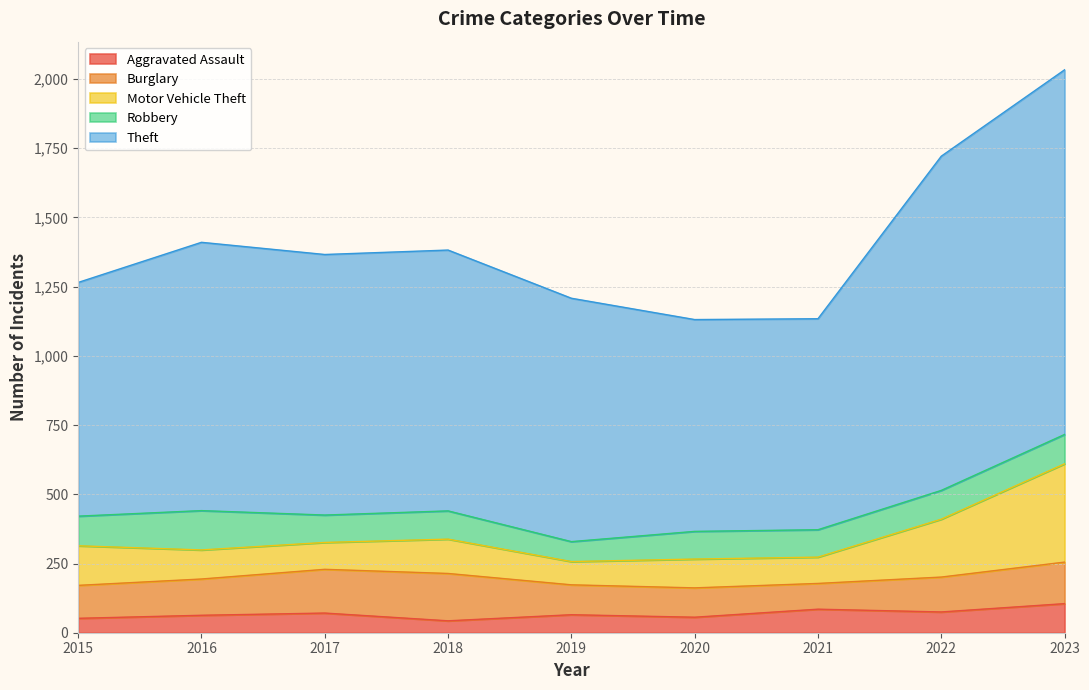

How many data points in Burglary are above 126?

4